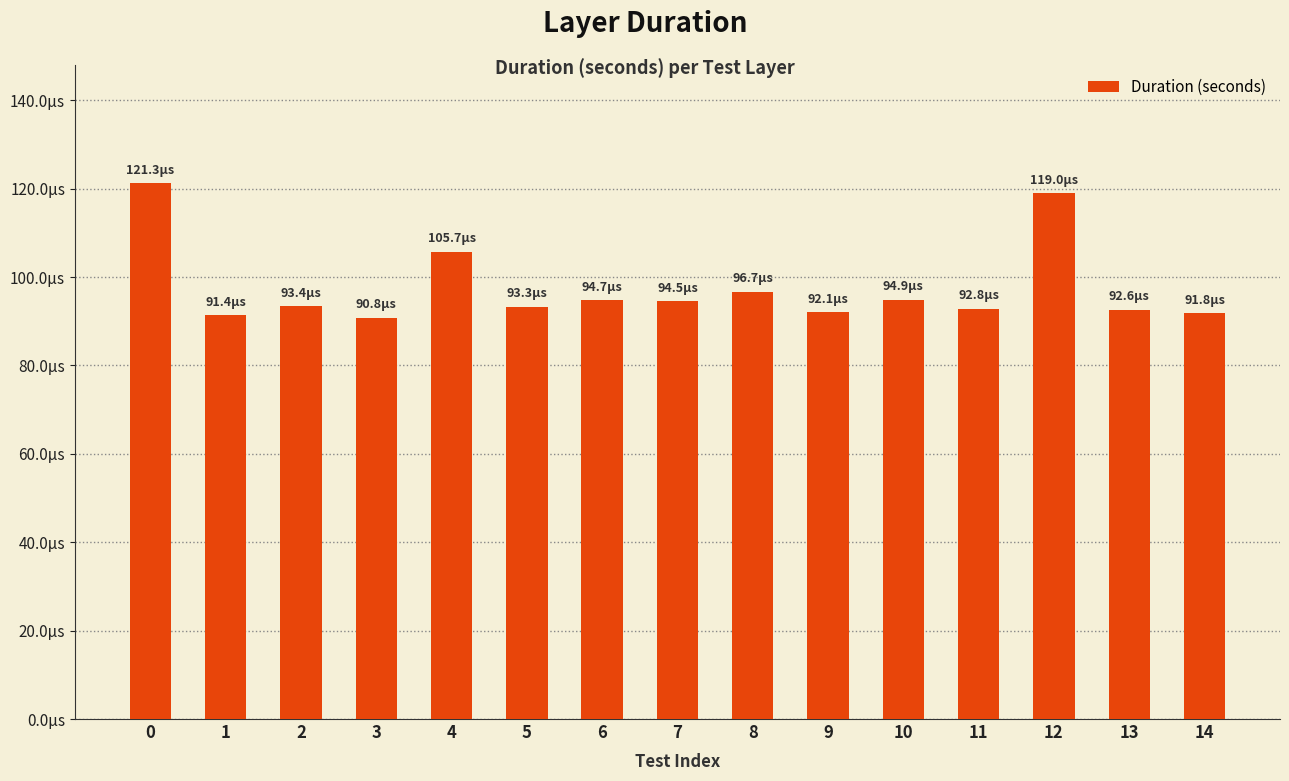

Does the chart contain stacked bars?

No